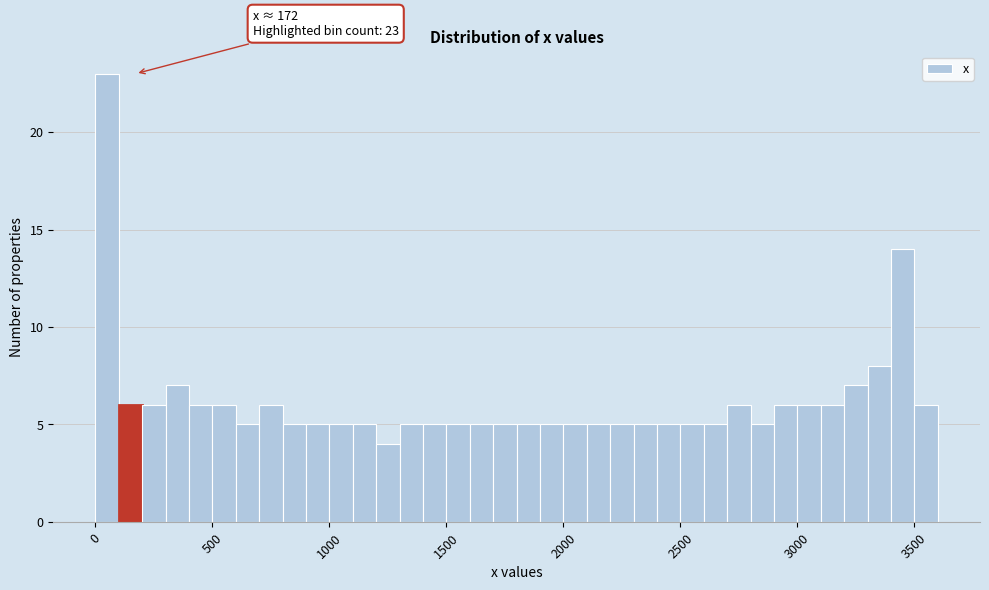

Around what value on the x-axis is the tallest bar? Give the approximate position of its centre, as read against the axis.

50